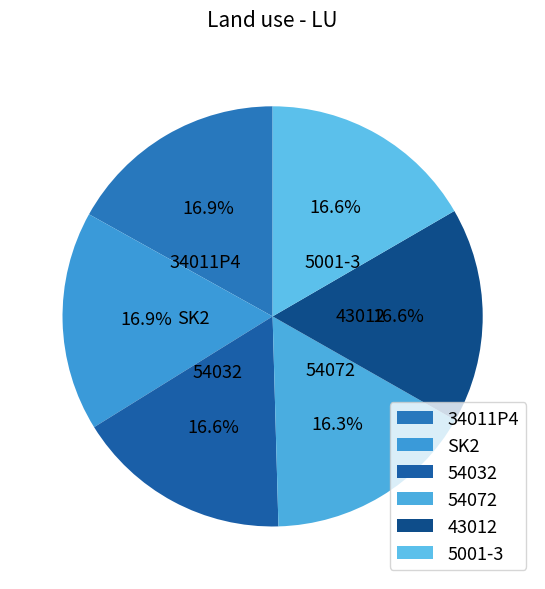

Combined, do 54032 and SK2 account for over 50%?

No